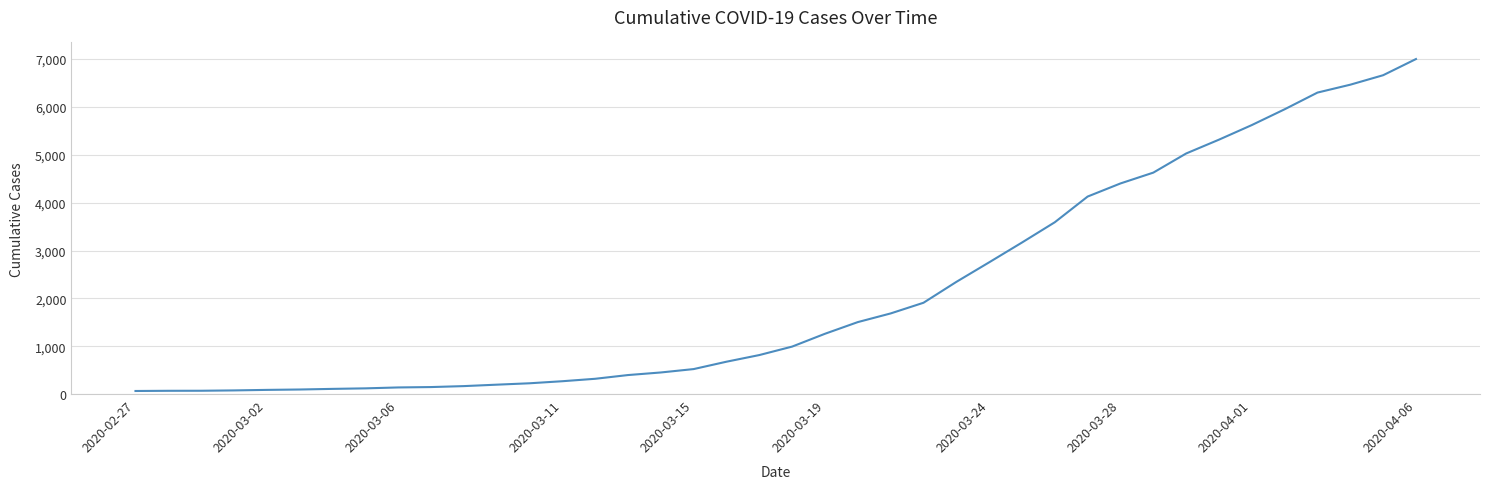

What is the difference between the maximum and minimum values?

6938